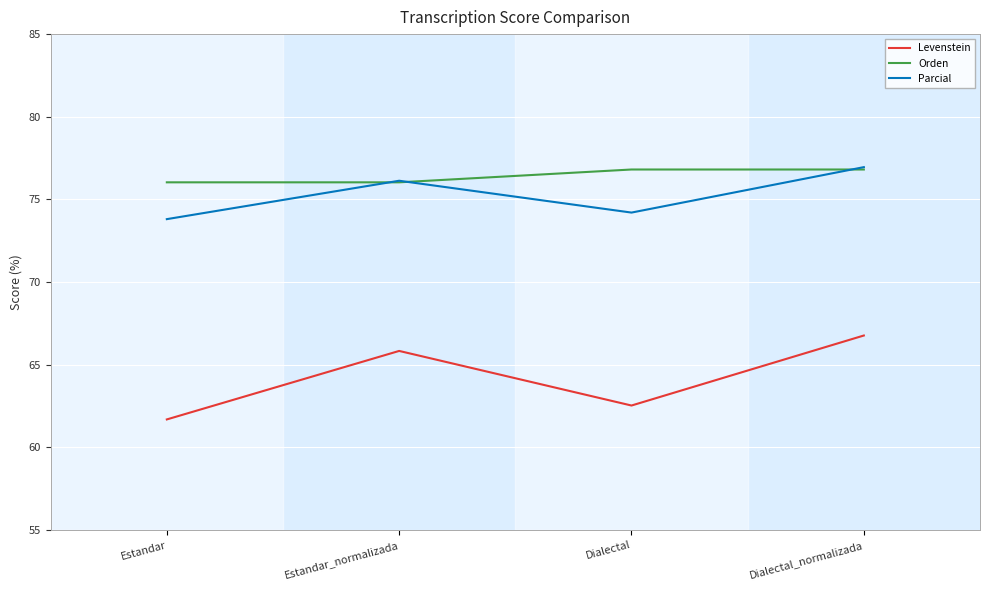

Between Estandar and Dialectal, which series saw the biggest shift?

Levenstein